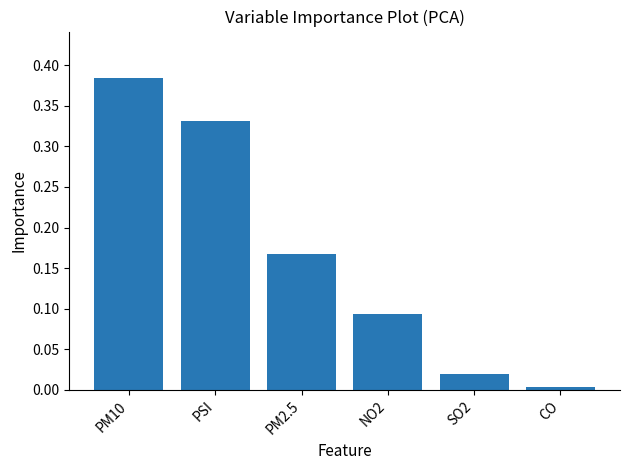

What is the label of the 3rd bar from the right?

NO2